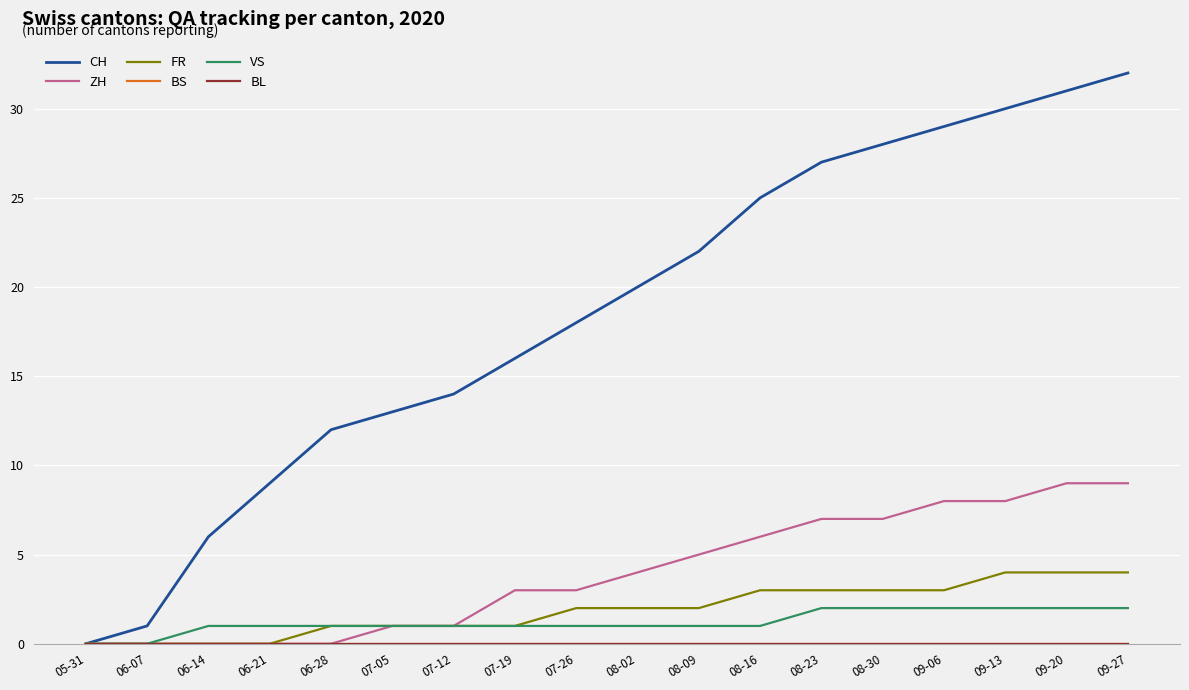

True or false: VS and FR cross at least once.

False